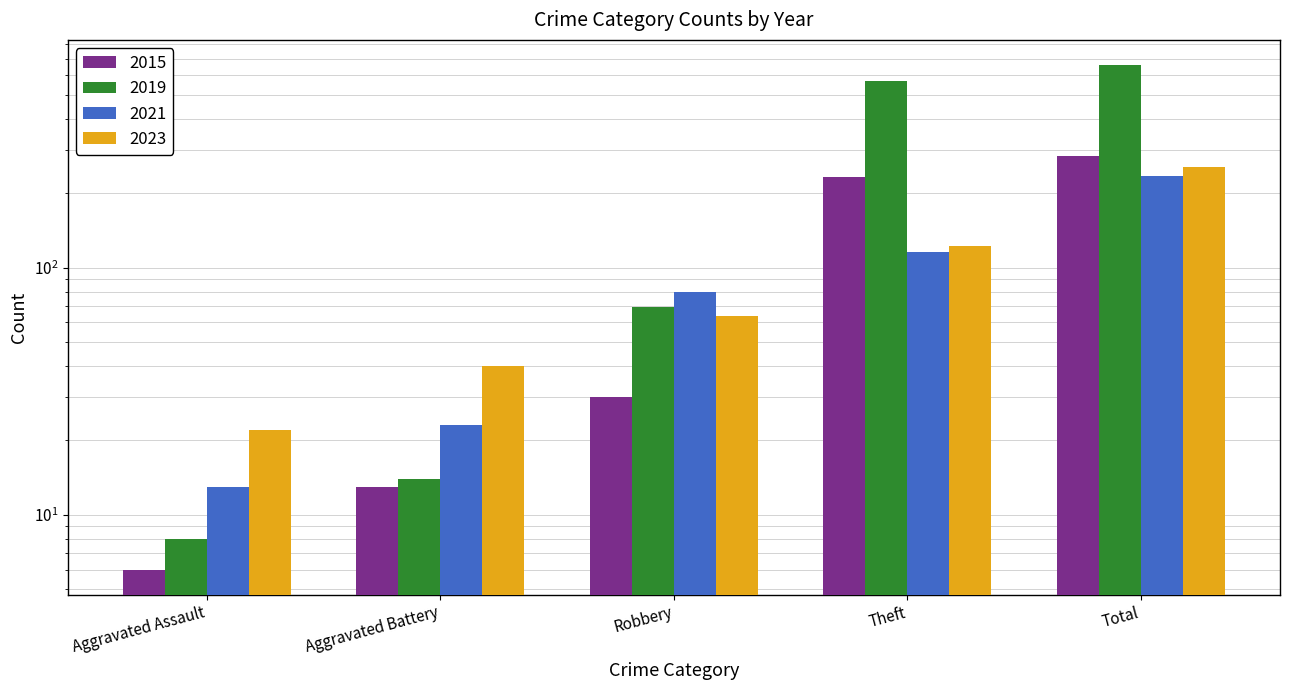

Reading left to right, extract all data points from this chart.

2015: 6	13	30	233	282
2019: 8	14	69	568	660
2021: 13	23	80	116	235
2023: 22	40	64	122	255